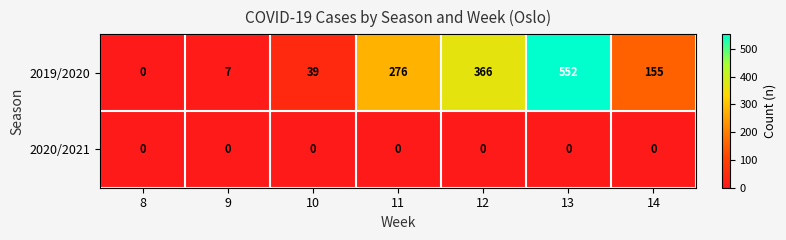

Reading left to right, transcribe all the data shown in this chart.

2019/2020: 0	7	39	276	366	552	155
2020/2021: 0	0	0	0	0	0	0